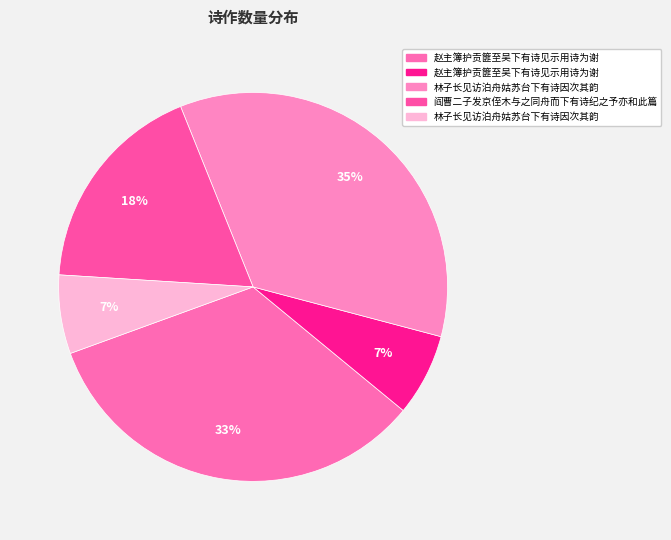

Which category has the biggest portion of the pie?

林子长见访泊舟姑苏台下有诗因次其韵